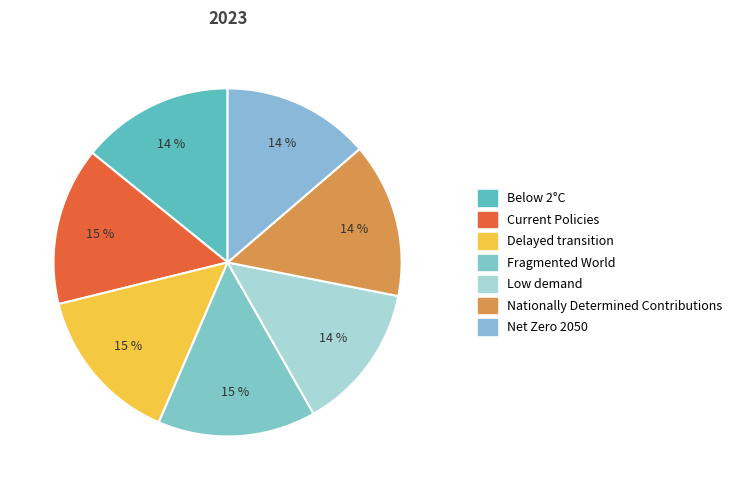

True or false: Net Zero 2050 accounts for 27% of the total.

False